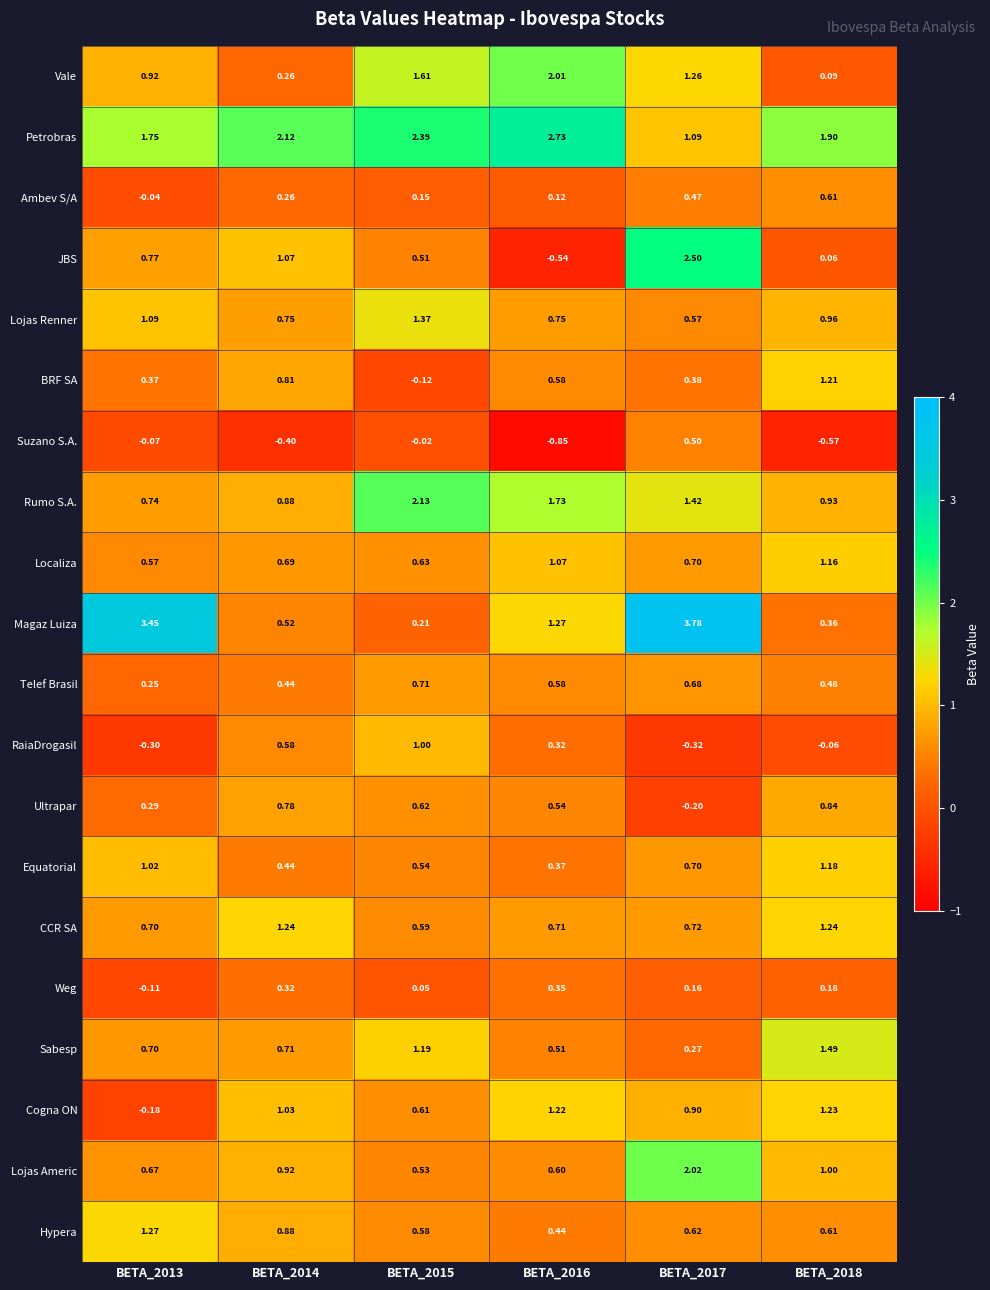

List the series in order of their peak value, highest first.

Magaz Luiza, Petrobras, JBS, Rumo S.A., Lojas Americ, Vale, Sabesp, Lojas Renner, Hypera, CCR SA, Cogna ON, BRF SA, Equatorial, Localiza, RaiaDrogasil, Ultrapar, Telef Brasil, Ambev S/A, Suzano S.A., Weg